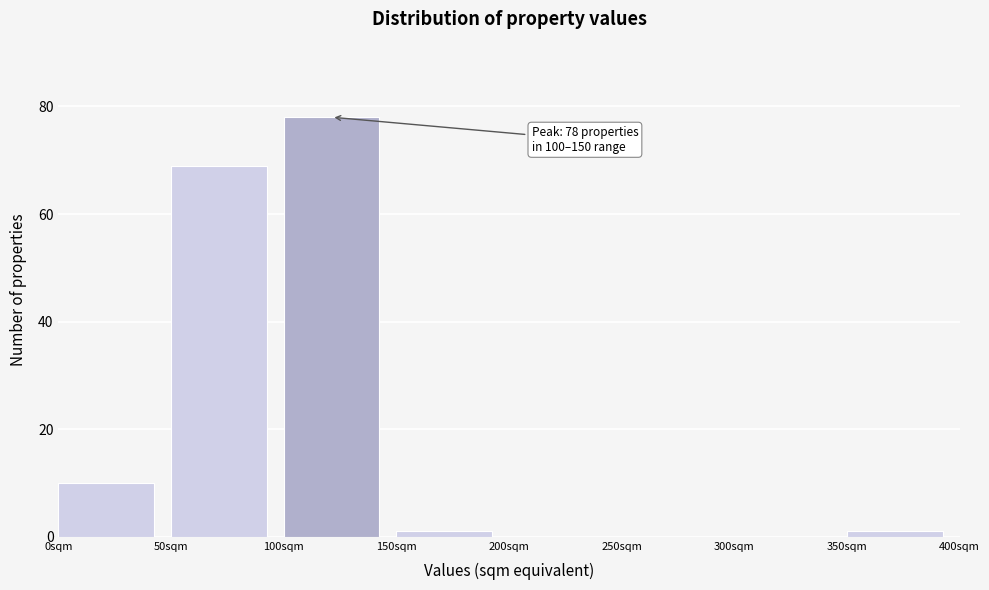

Over which range of the x-axis is the bar tallest?

100 to 150